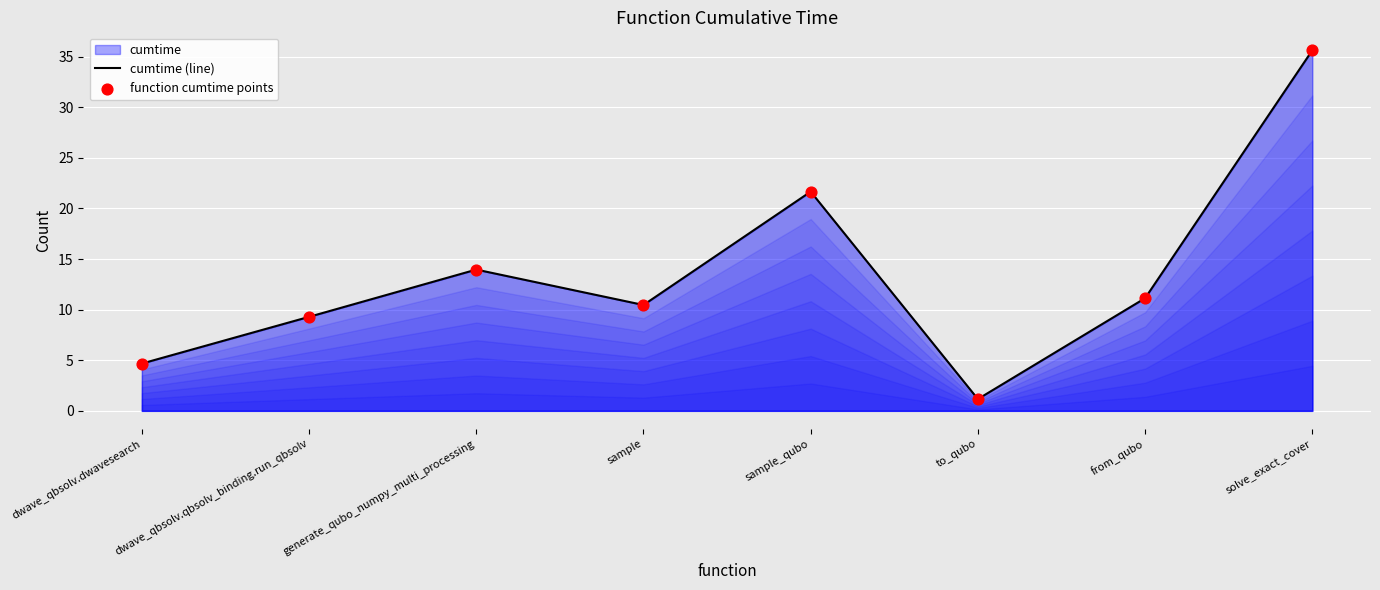

Is the value of cumtime (line) at generate_qubo_numpy_multi_processing greater than the value of function cumtime points at dwave_qbsolv.qbsolv_binding.run_qbsolv?

Yes